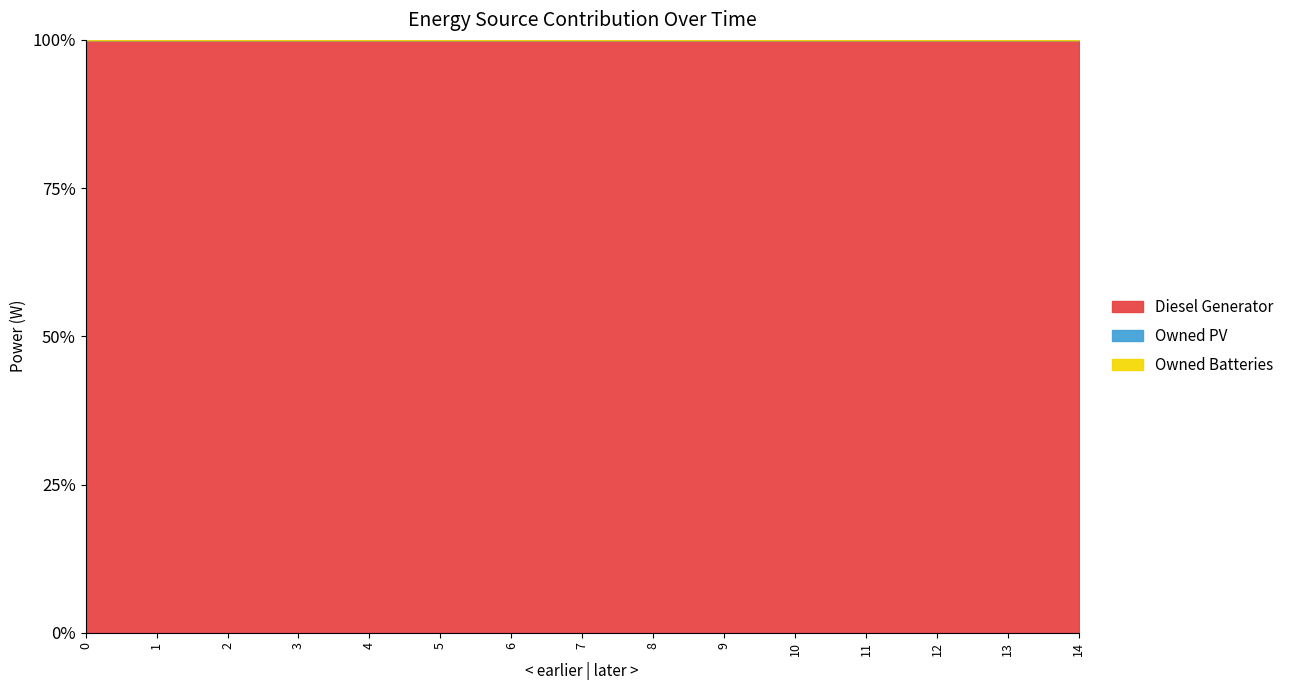

Which series has the largest range (max minus min)?

Diesel Generator